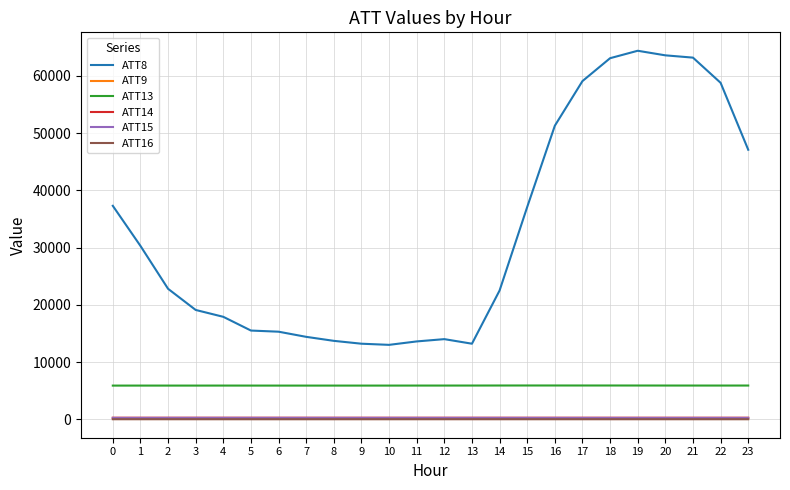

True or false: ATT13 and ATT16 cross at least once.

False